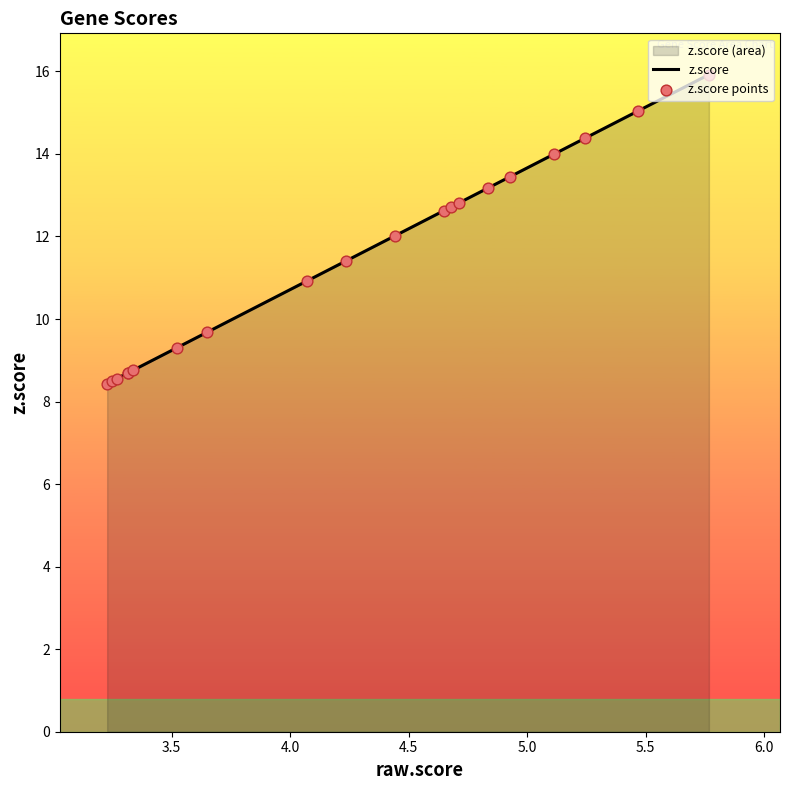

Which series contains the lowest Y value?

z.score